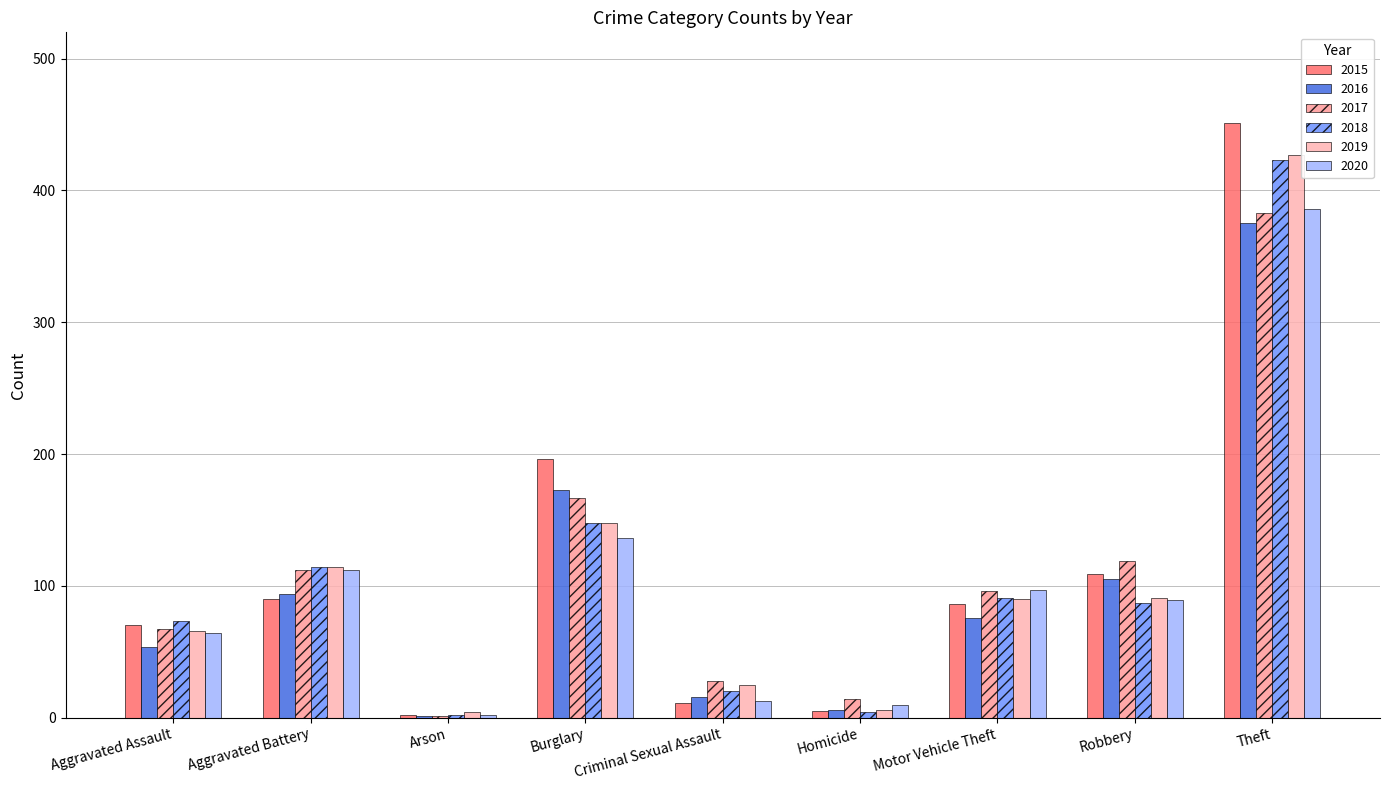

What is the sum of the 2018 values at Robbery and Burglary?

235